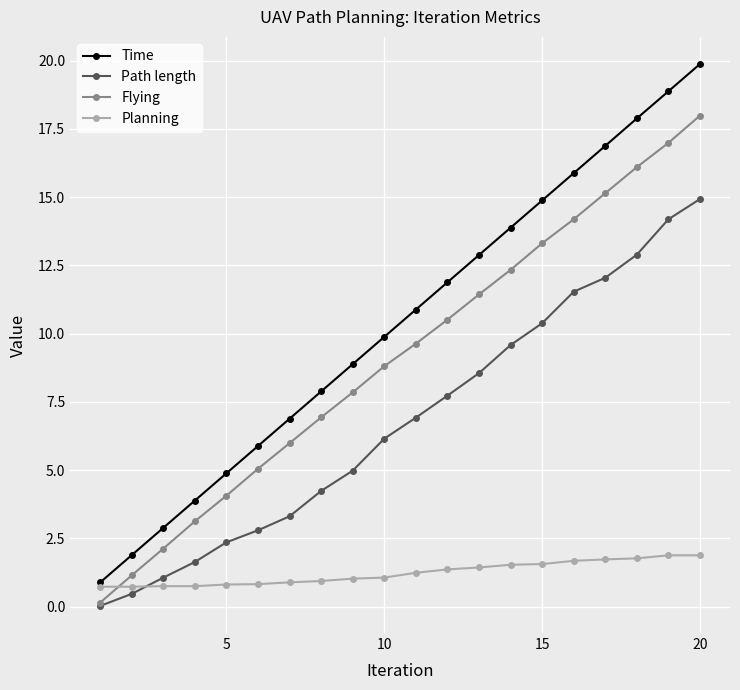

What are all the series names shown in the legend?

Time, Path length, Flying, Planning